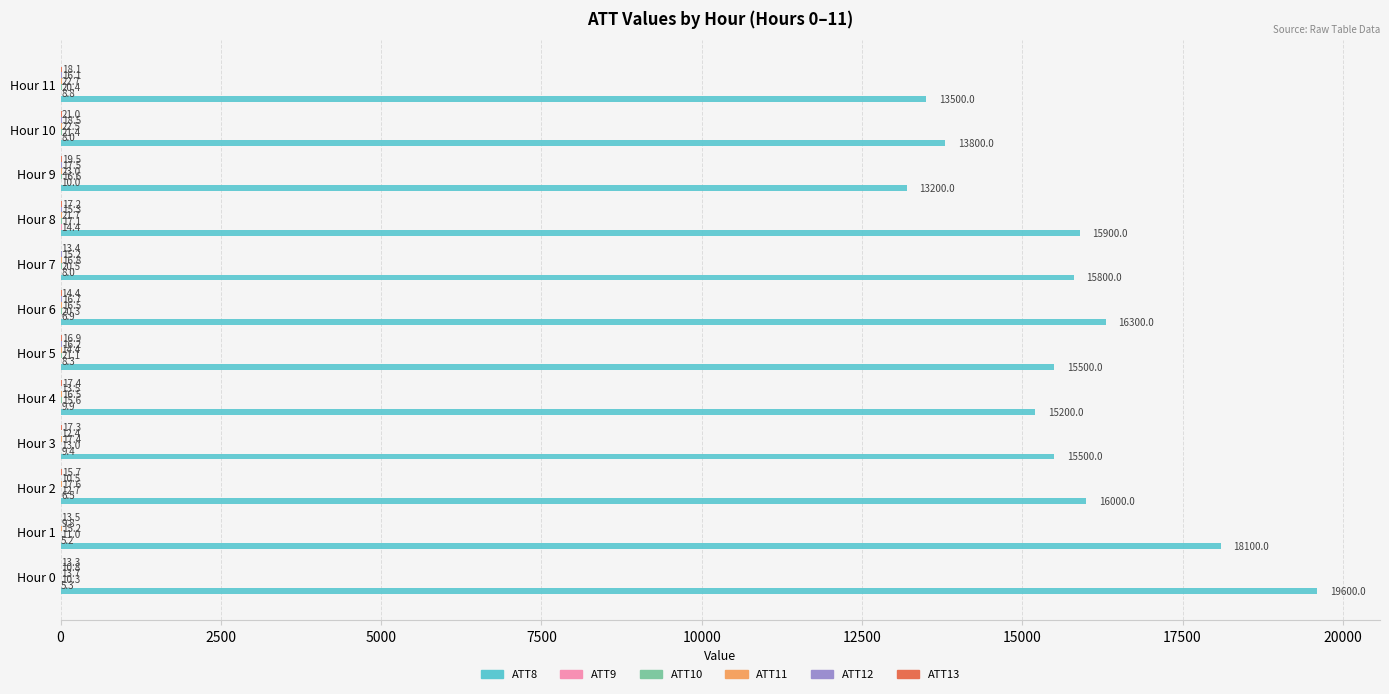

At which category is the sum across all series the highest?

Hour 0